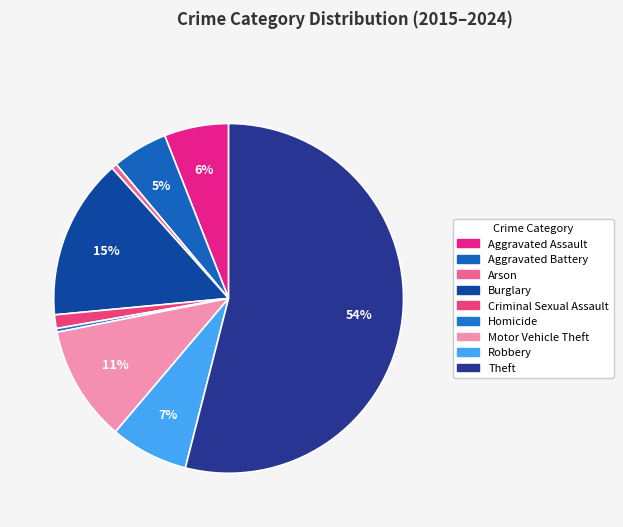

Count the number of slices in the pie.

9